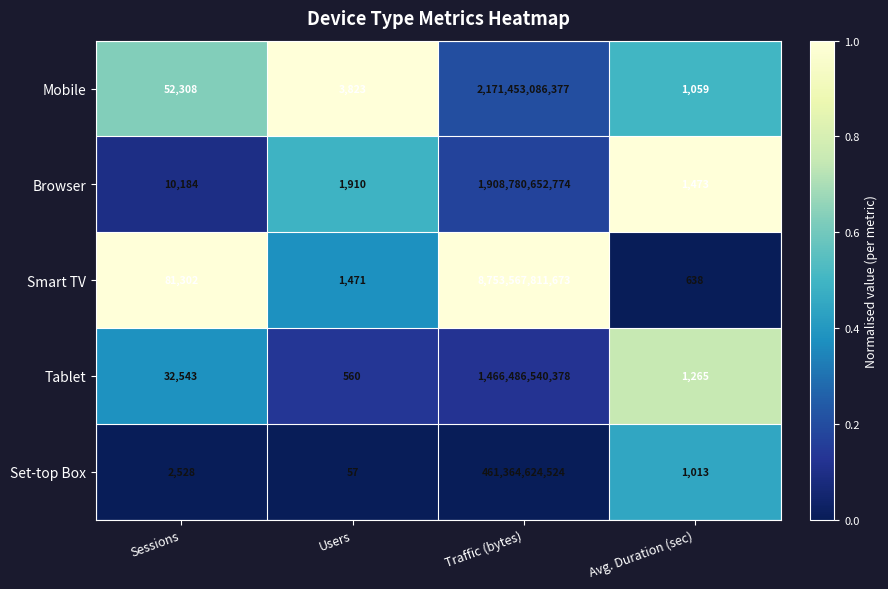

What is the difference between the maximum and second lowest values in the Mobile series?

2171453082554